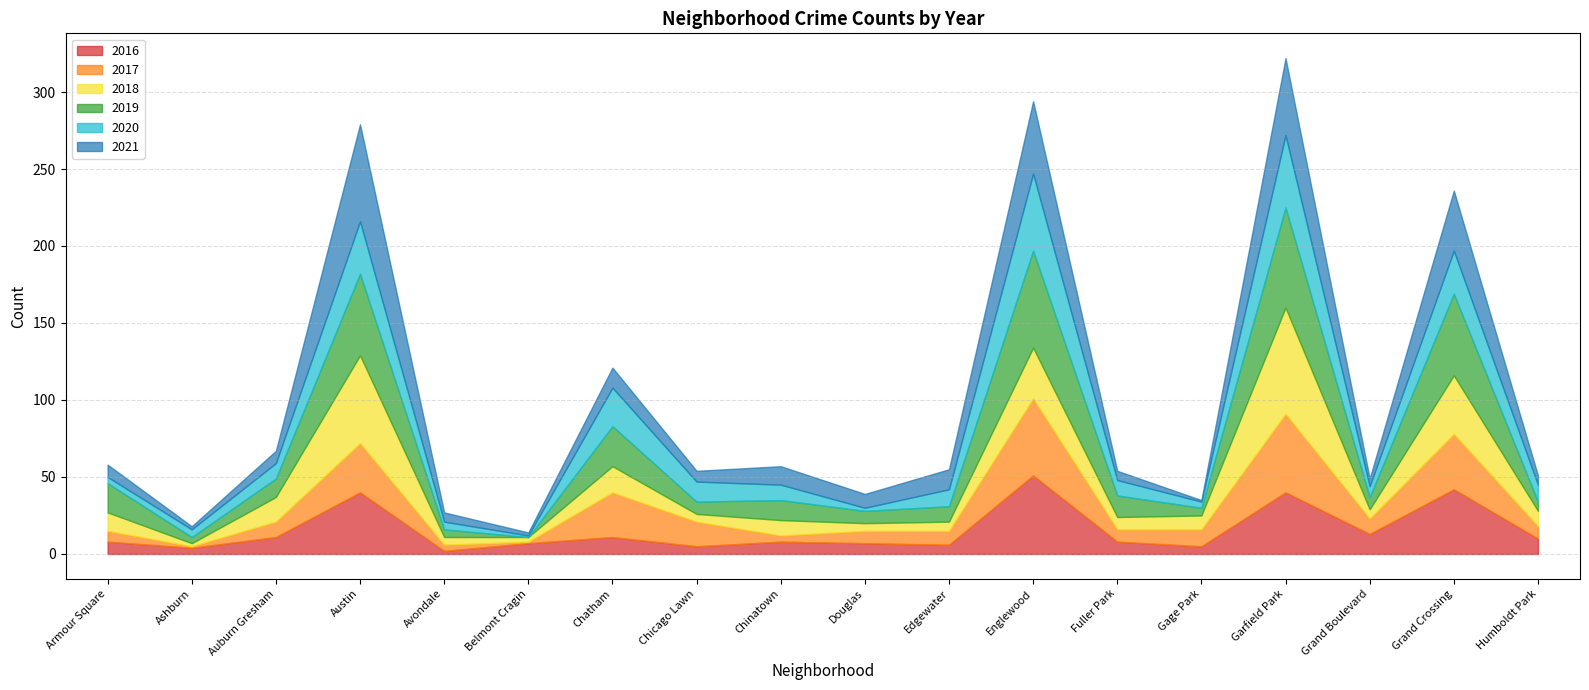

How many lines are shown in the chart?

6